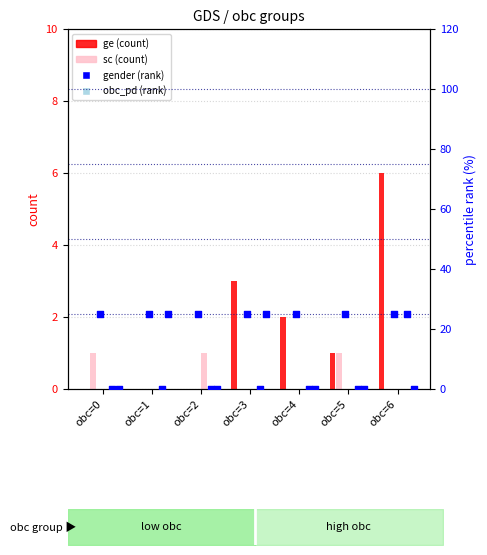

Is the value of sc at obc=3 greater than the value of obc_pd at obc=3?

No